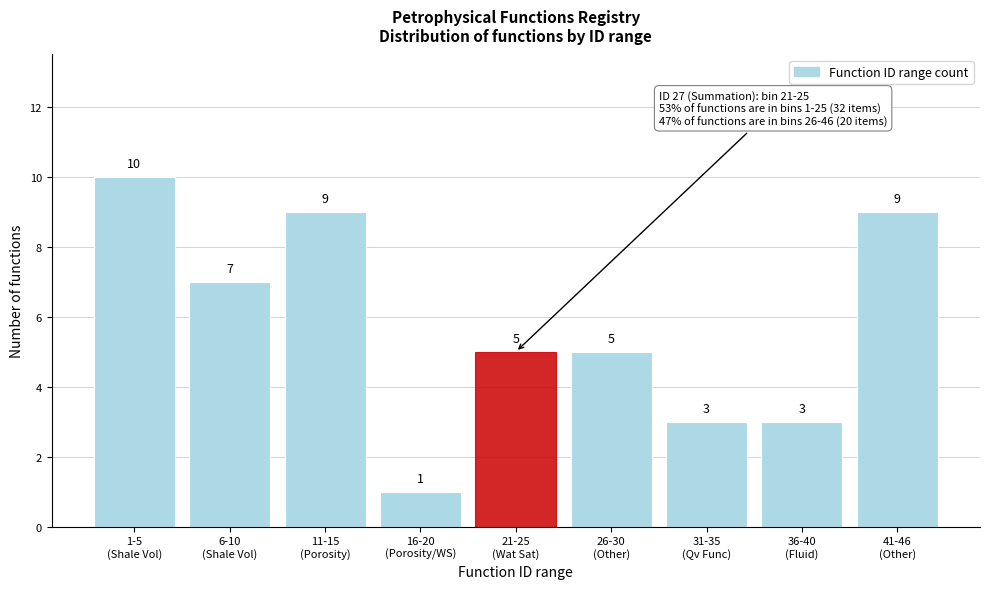

Reading right to left, list all the values displayed in this chart.

9	3	3	5	5	1	9	7	10